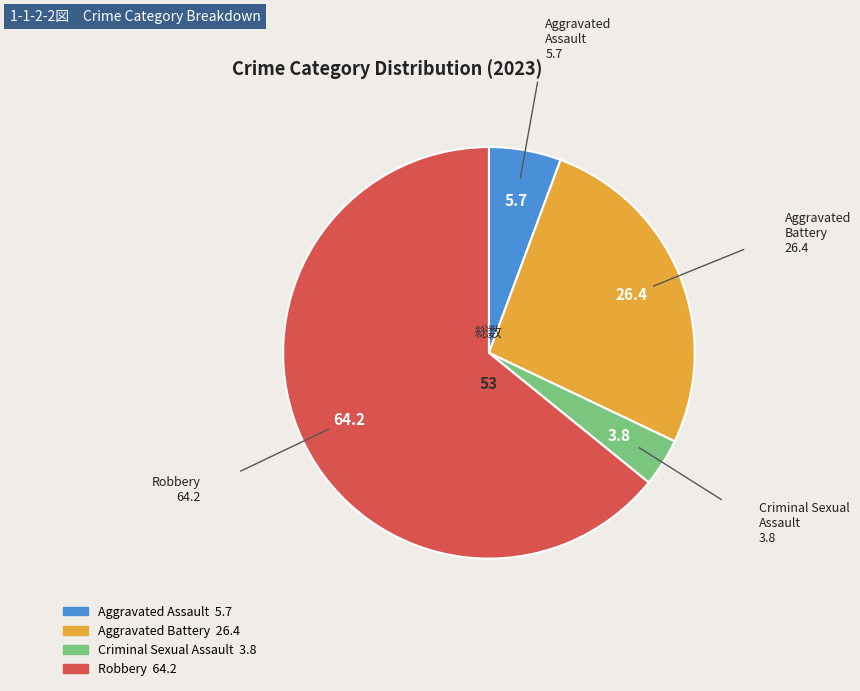

What is the smallest slice in the pie chart?

Criminal Sexual Assault